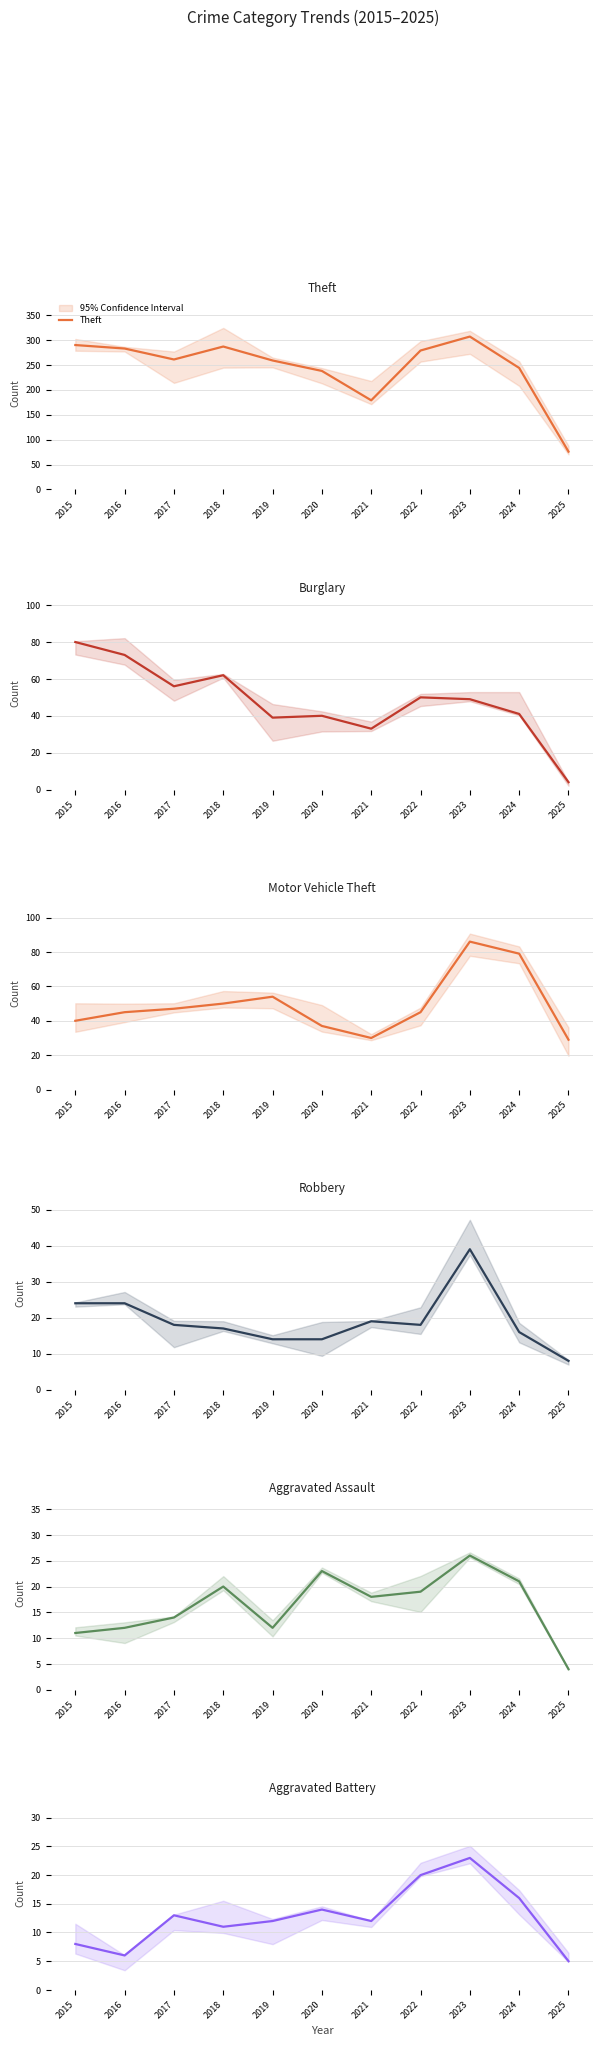

Read the Robbery value at 2021, to the nearest 10.

20